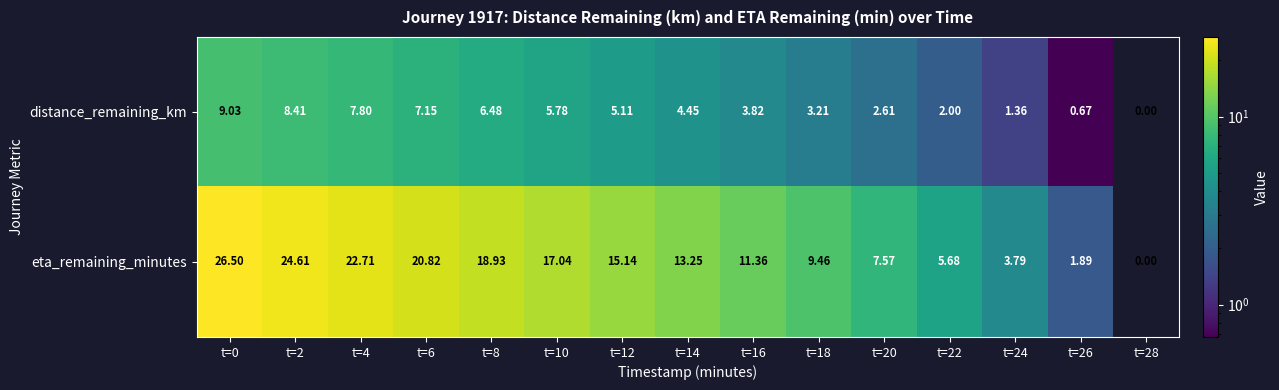

List the series in order of their peak value, highest first.

eta_remaining_minutes, distance_remaining_km